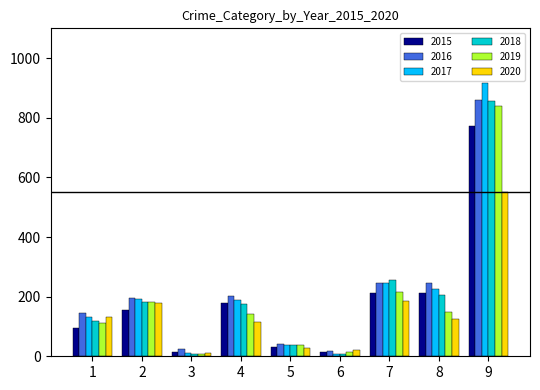

Which series has the largest range (max minus min)?

2017